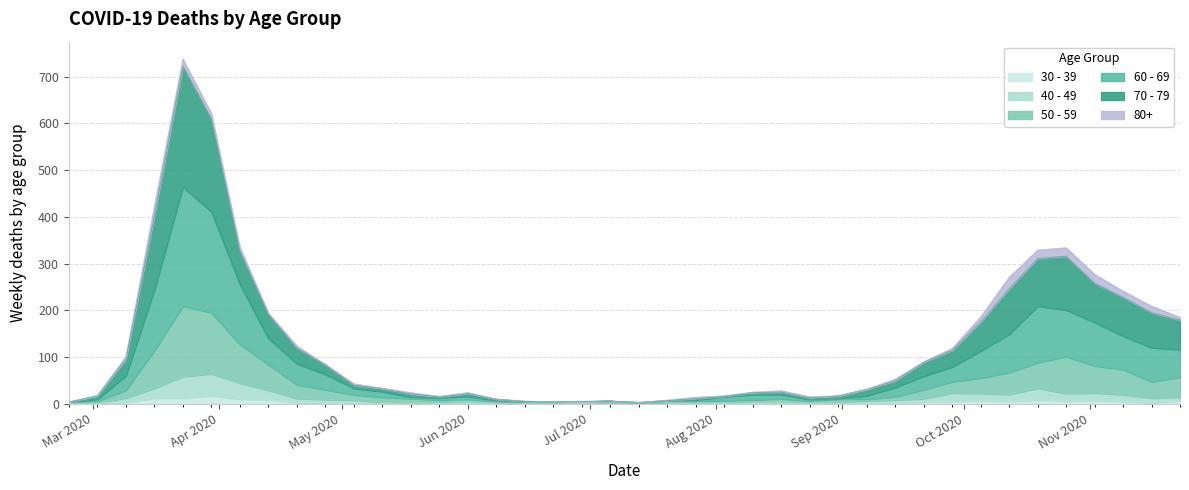

The value of 50 - 59 at 2020-06-15 is 3. True or false?

True